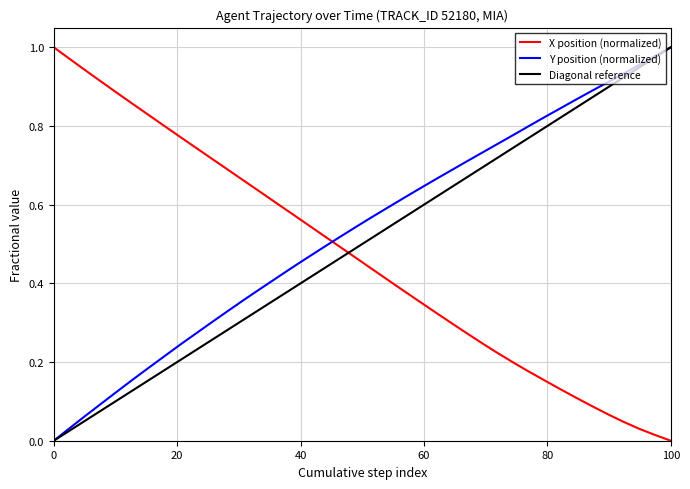

After their last crossing, which series has the higher values: X position (normalized) or Diagonal reference?

Diagonal reference